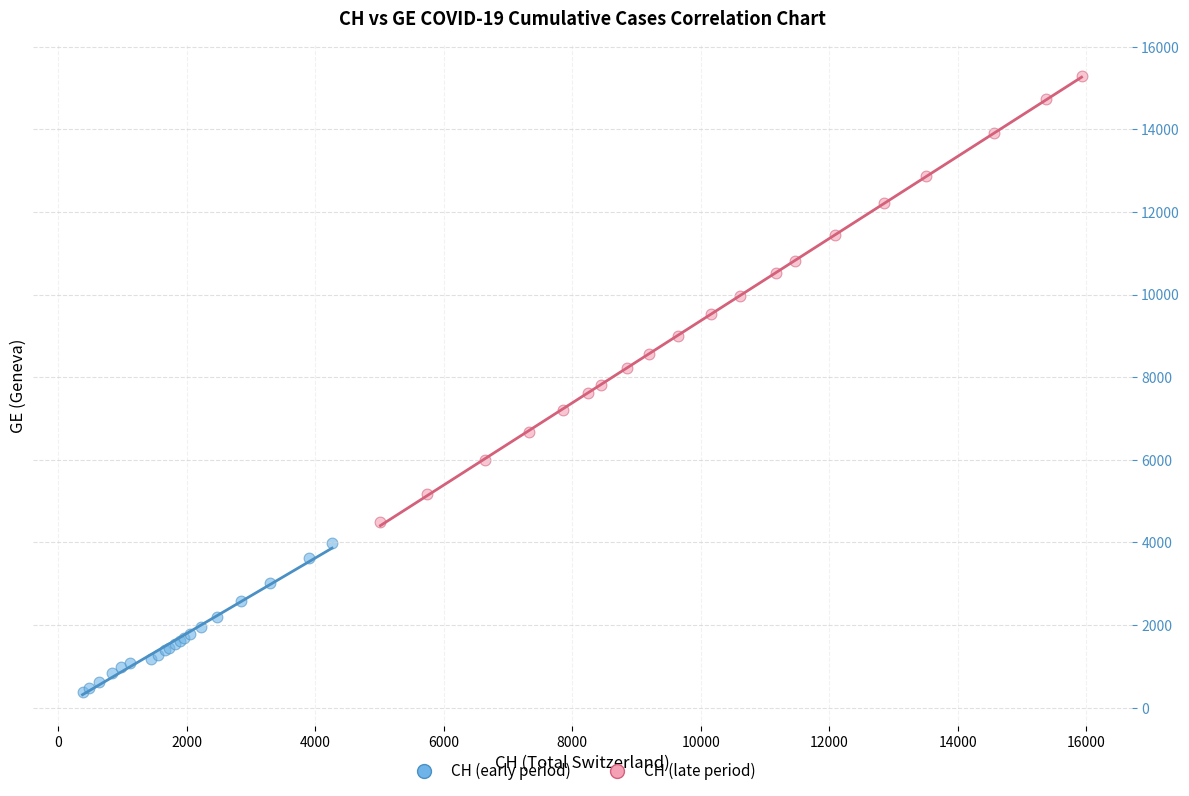

Which series contains the highest Y value?

CH (late period)